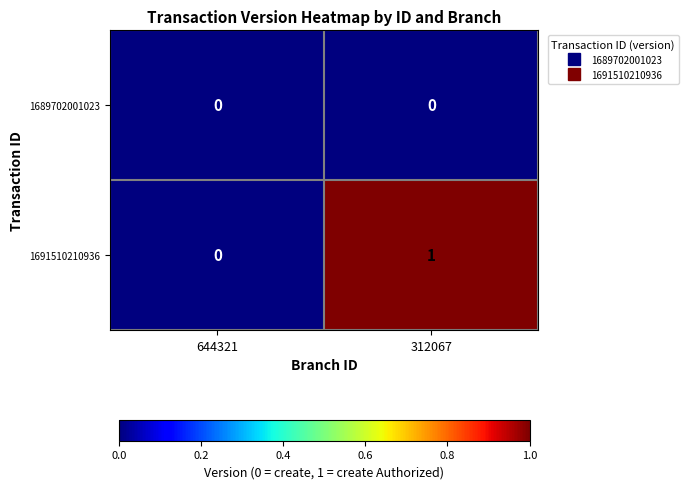

Rank the series by their maximum value, from lowest to highest.

1689702001023, 1691510210936